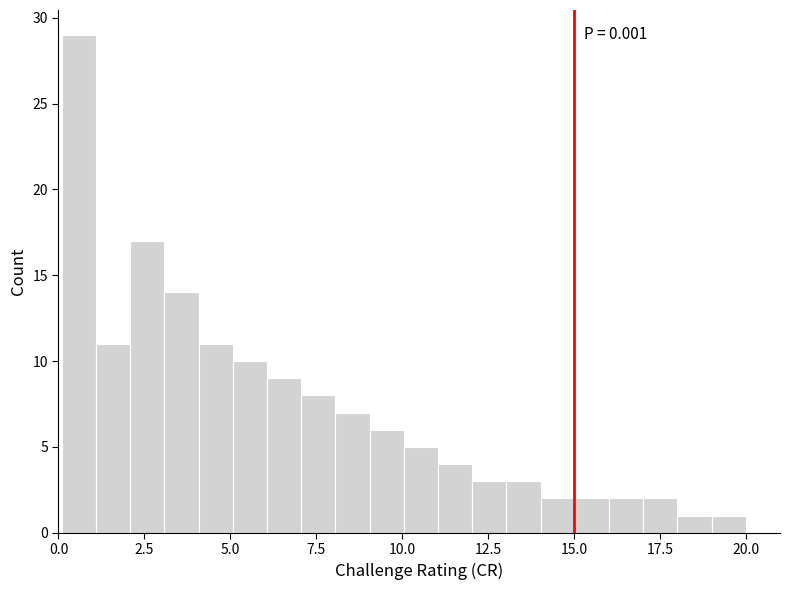

Around what value on the x-axis is the tallest bar? Give the approximate position of its centre, as read against the axis.

0.5